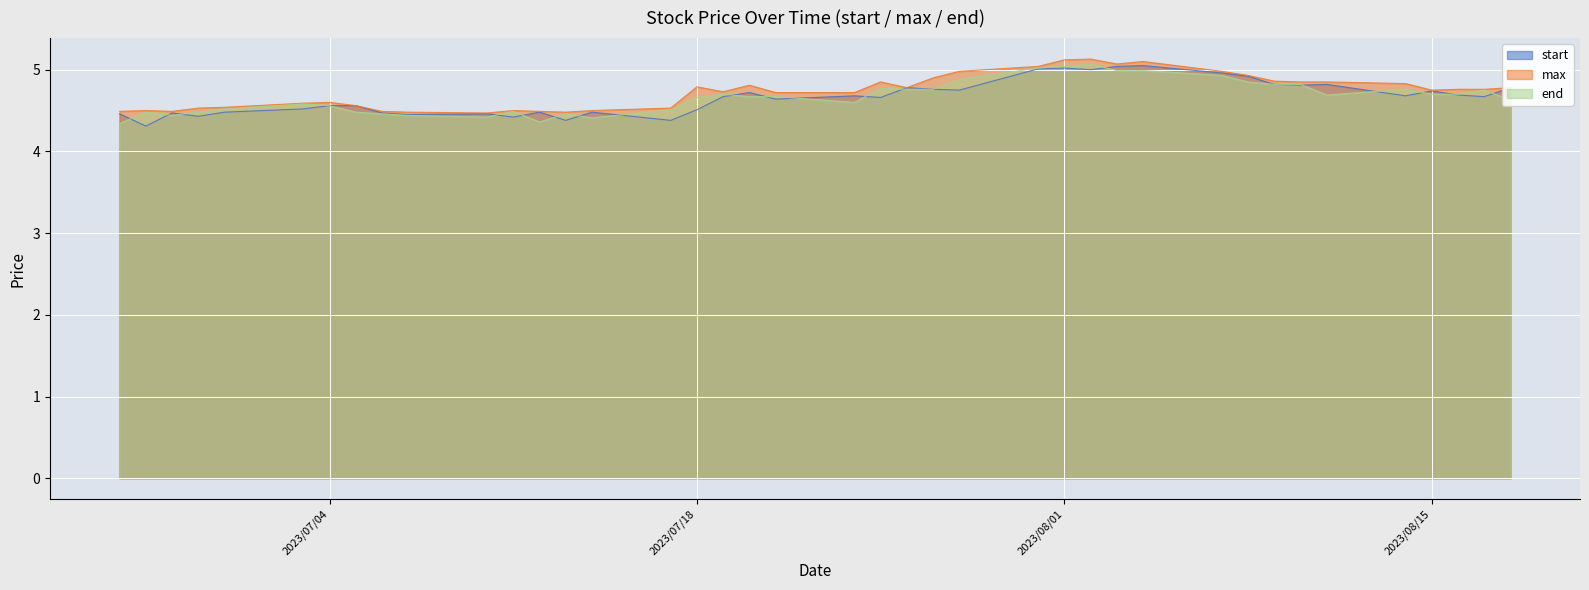

Which category has the highest value in the max series?

2023/08/02